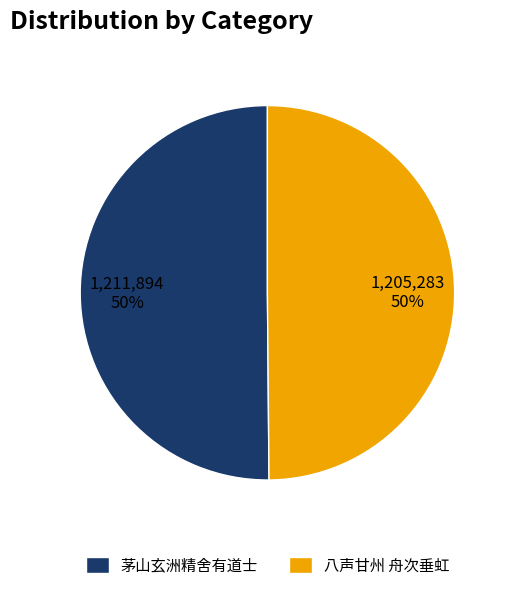

To the nearest percent, what portion does 茅山玄洲精舍有道士 represent?

50%